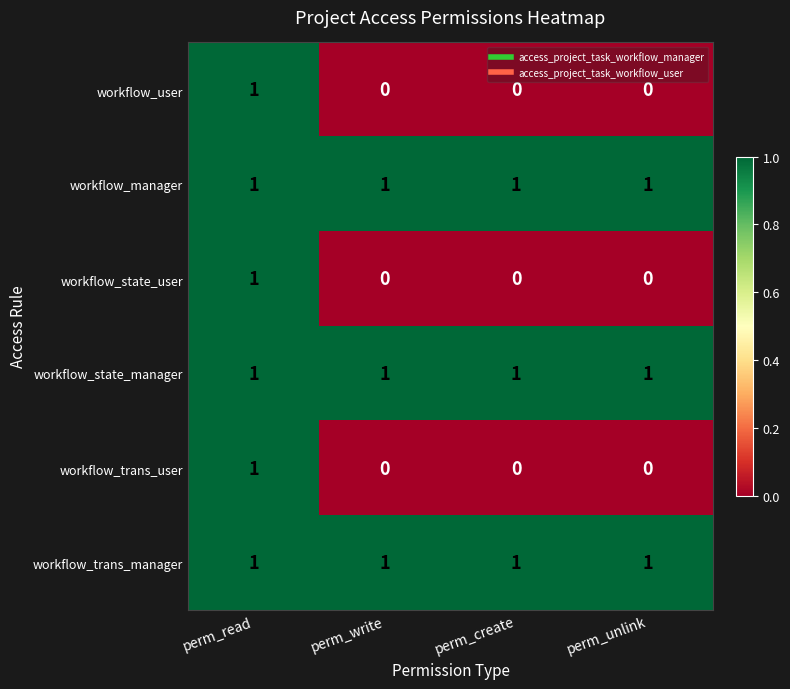

What is the total value across all series at perm_create?

3